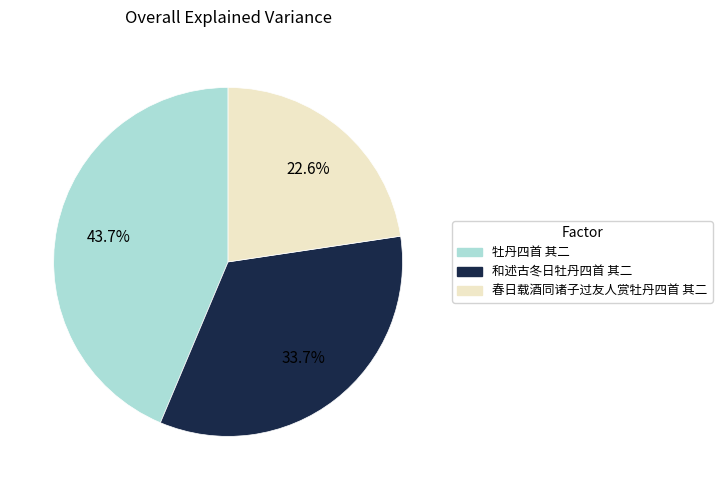

Which slice is the largest?

牡丹四首 其二